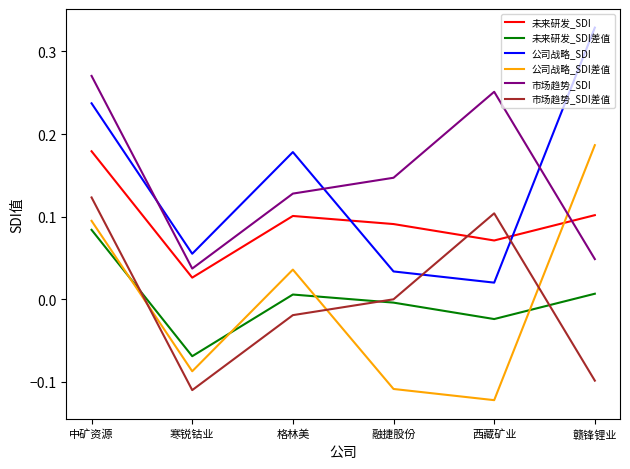

At which category is the sum across all series the highest?

中矿资源